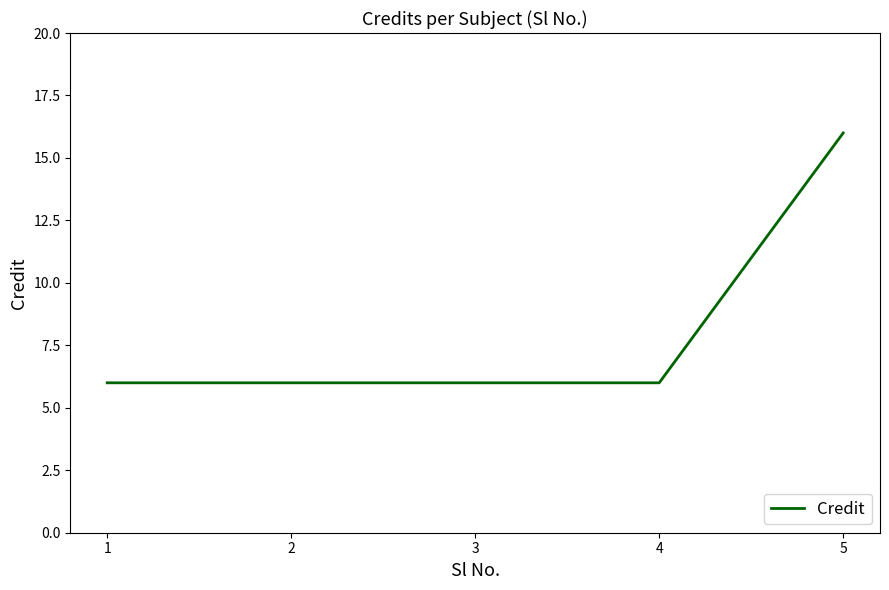

What is the sum of the values at 3 and 4?

12